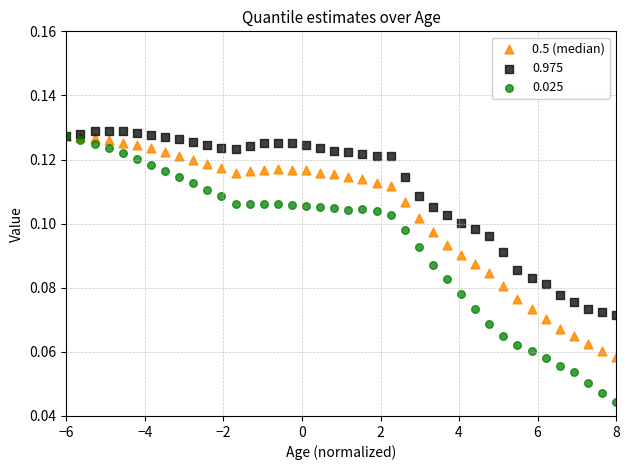

What are all the series names shown in the legend?

0.5 (median), 0.975, 0.025